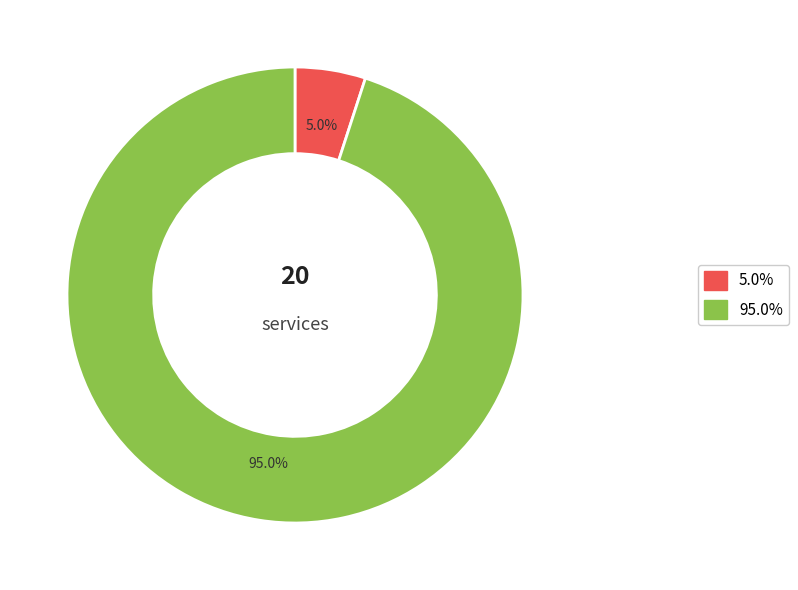

Is there any slice that represents more than half of the pie?

Yes